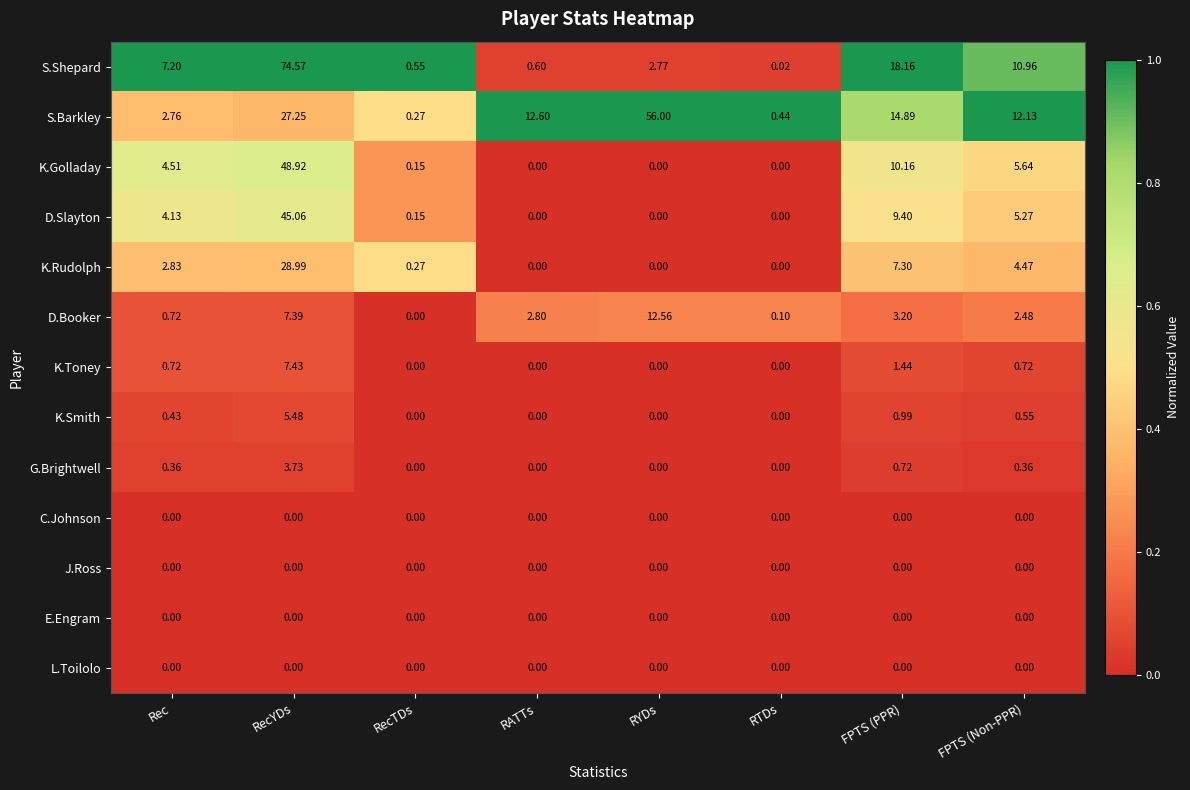

At which category does the chart reach its peak across all series?

RecYDs